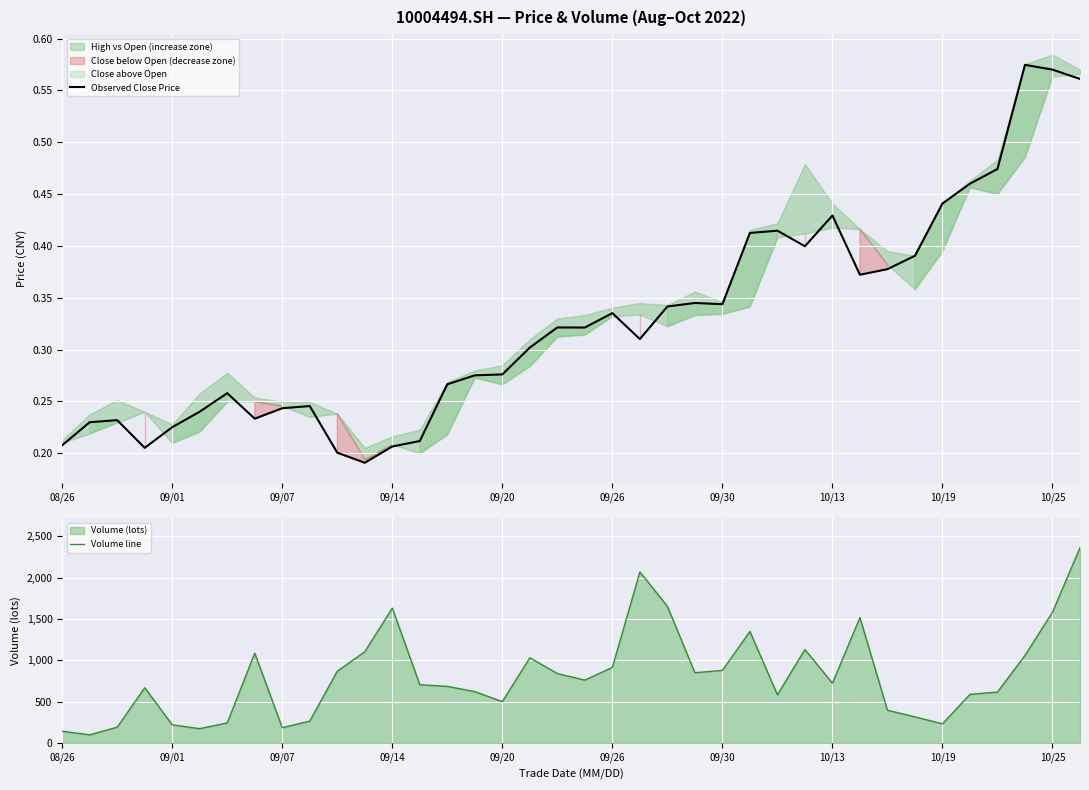

Reading left to right, what are all the values shown in this chart?

Observed Close Price: 0.2	0.2	0.2	0.2	0.2	0.2	0.3	0.2	0.2	0.2	0.2	0.2	0.2	0.2	0.3	0.3	0.3	0.3	0.3	0.3	0.3	0.3	0.3	0.3	0.3	0.4	0.4	0.4	0.4	0.4	0.4	0.4	0.4	0.5	0.5	0.6	0.6	0.6
Volume line: 141.0	98.0	190.0	667.0	219.0	172.0	242.0	1085.0	184.0	264.0	867.0	1103.0	1630.0	704.0	684.0	620.0	499.0	1030.0	839.0	759.0	913.0	2068.0	1652.0	849.0	877.0	1348.0	582.0	1129.0	722.0	1515.0	395.0	315.0	231.0	587.0	615.0	1058.0	1581.0	2361.0